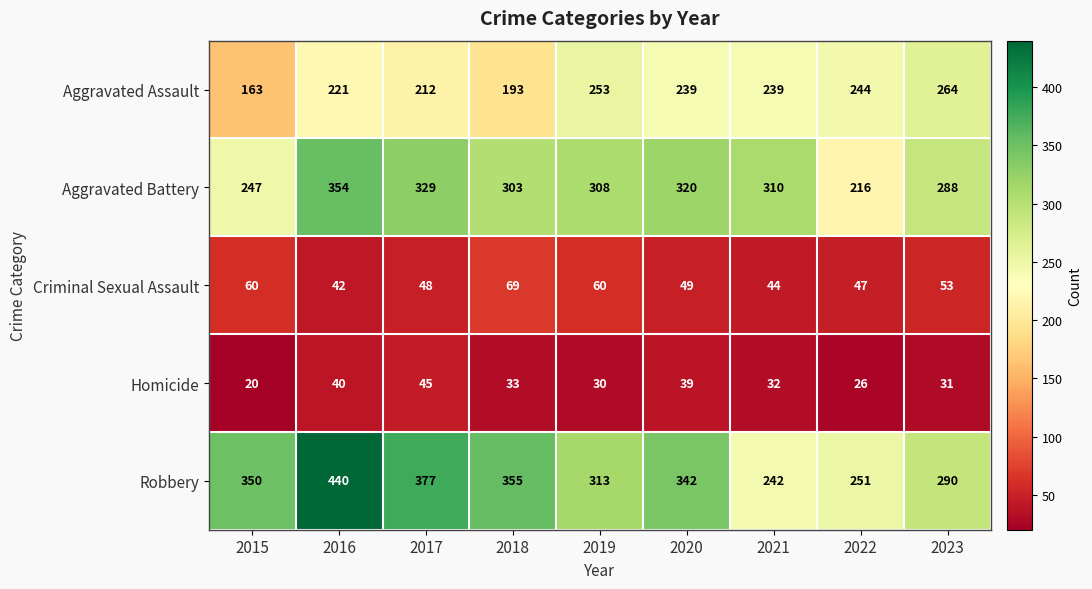

What is the difference between the Homicide values at 2017 and 2022?

19